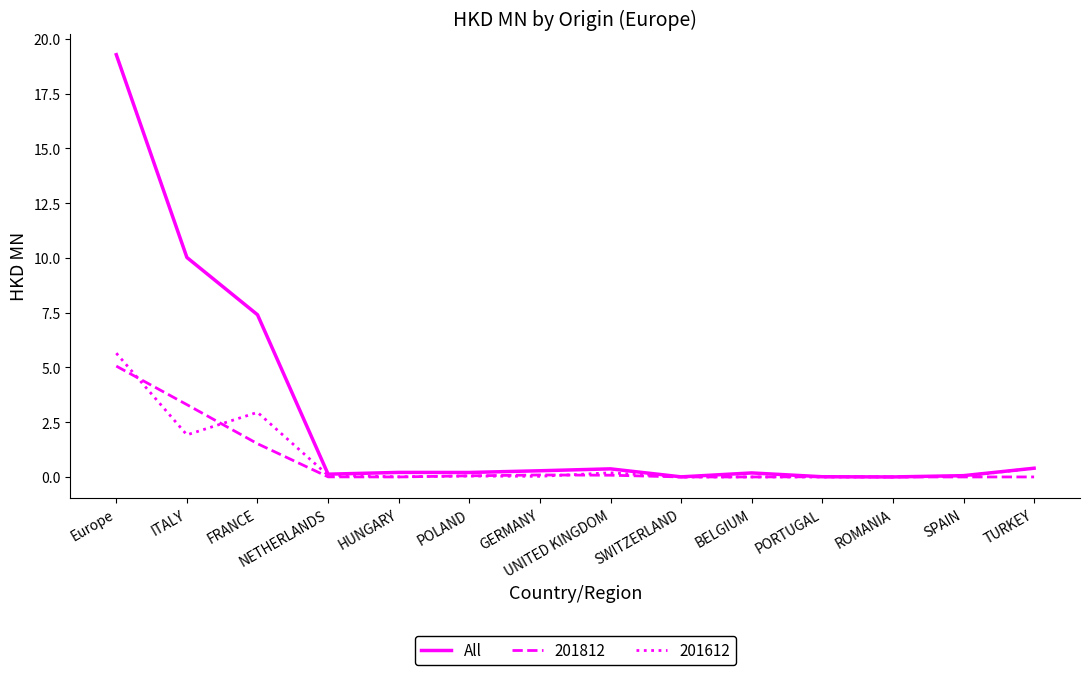

Which series has the largest range (max minus min)?

All